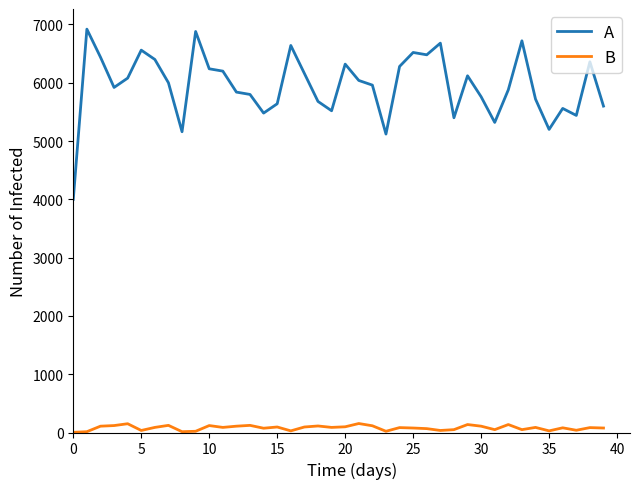

True or false: A and B intersect in this chart.

False